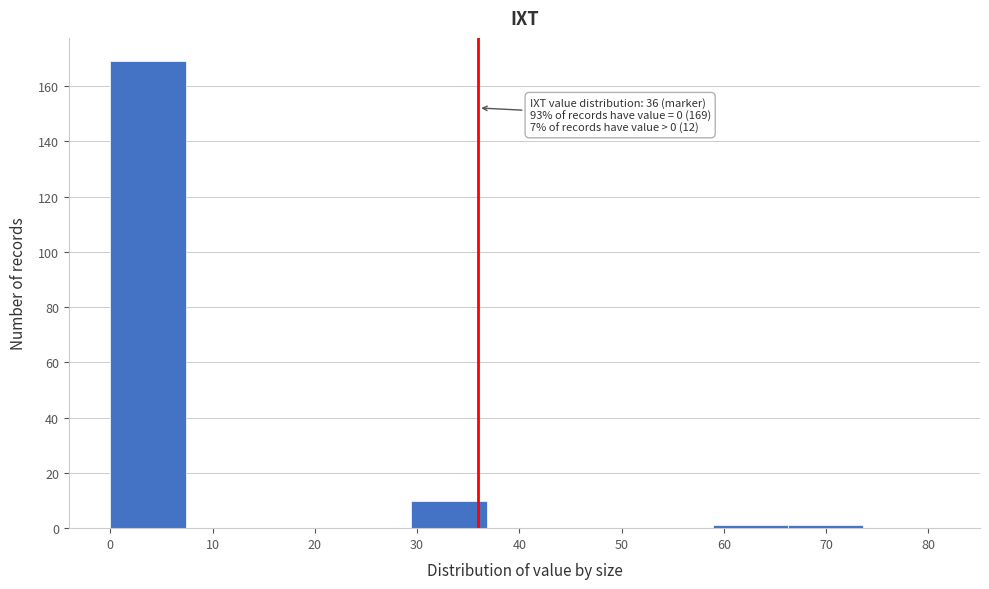

Over which range of the x-axis is the bar tallest?

0 to 7